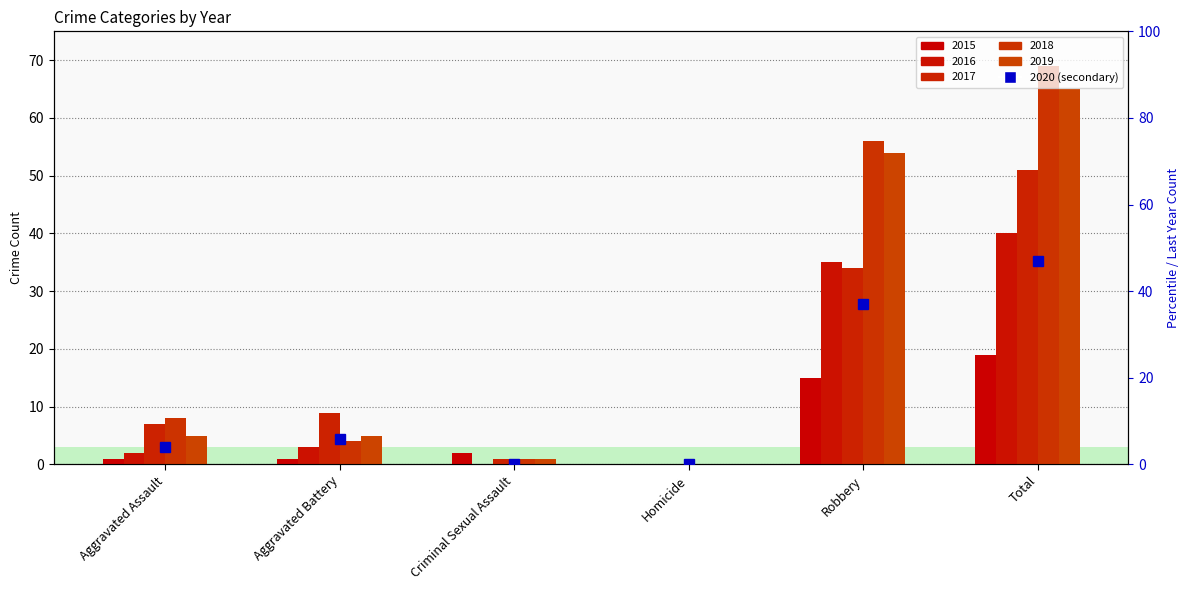

At which label does 2017 first exceed 9?

Robbery